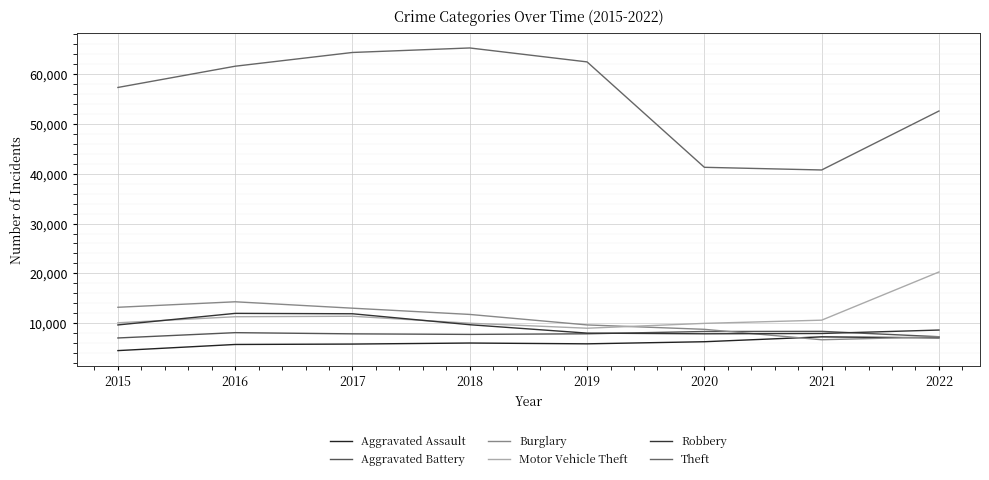

True or false: Aggravated Battery and Motor Vehicle Theft cross at least once.

False